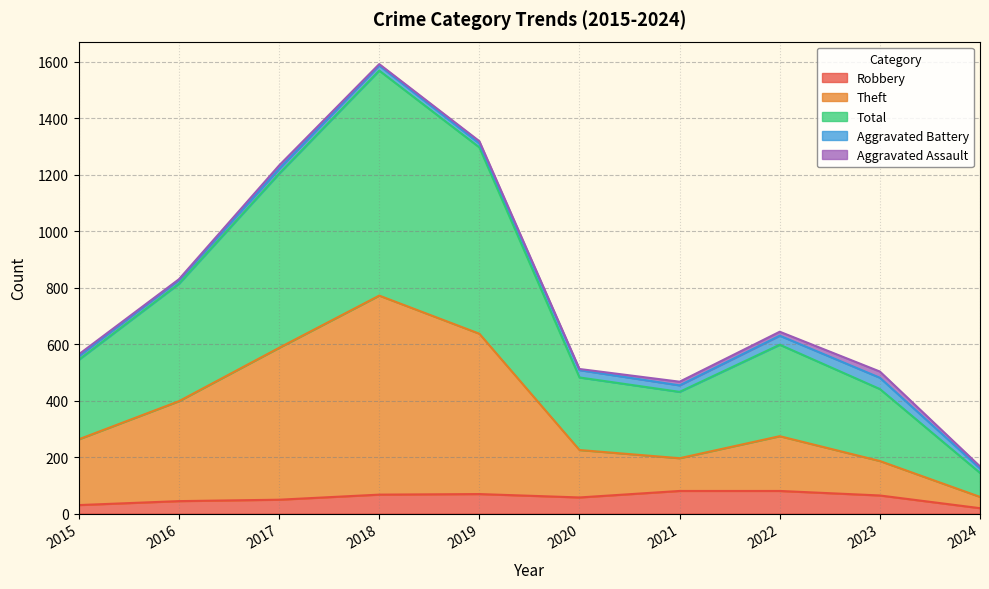

The Theft series shows 1233 at 2018. True or false?

False